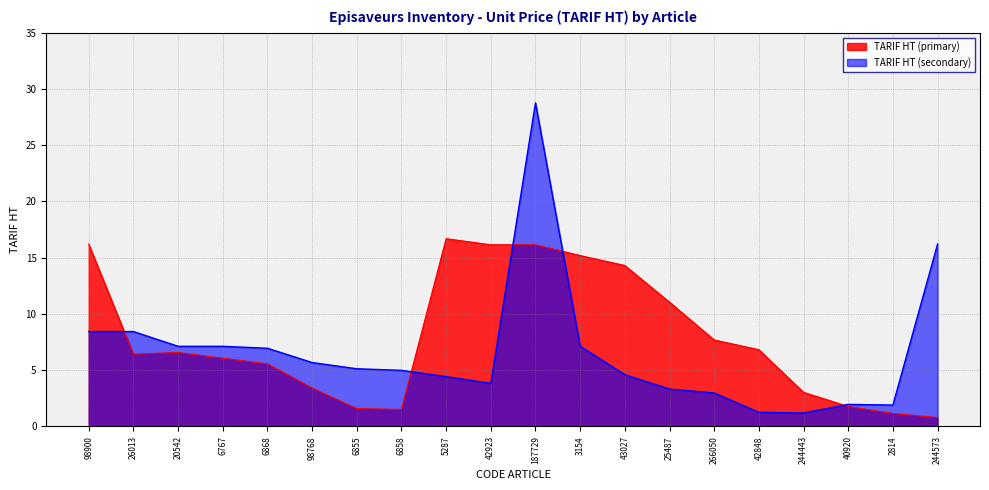

At which label is TARIF HT (secondary) closest to 14?

244573